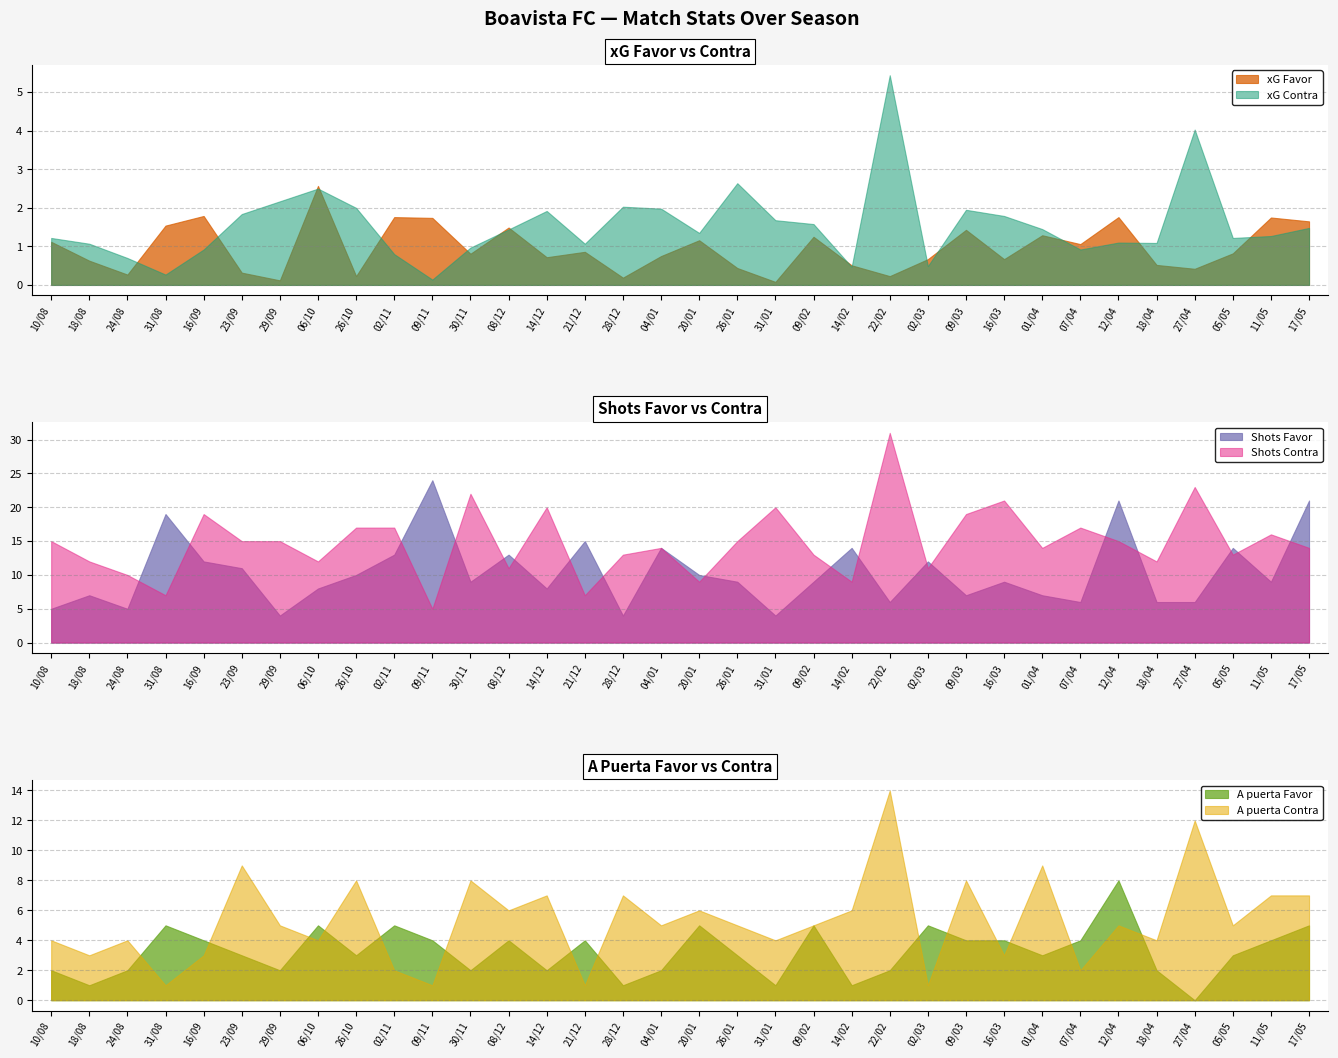

True or false: Shots Contra has a value of 6.1 at 14/02.

False